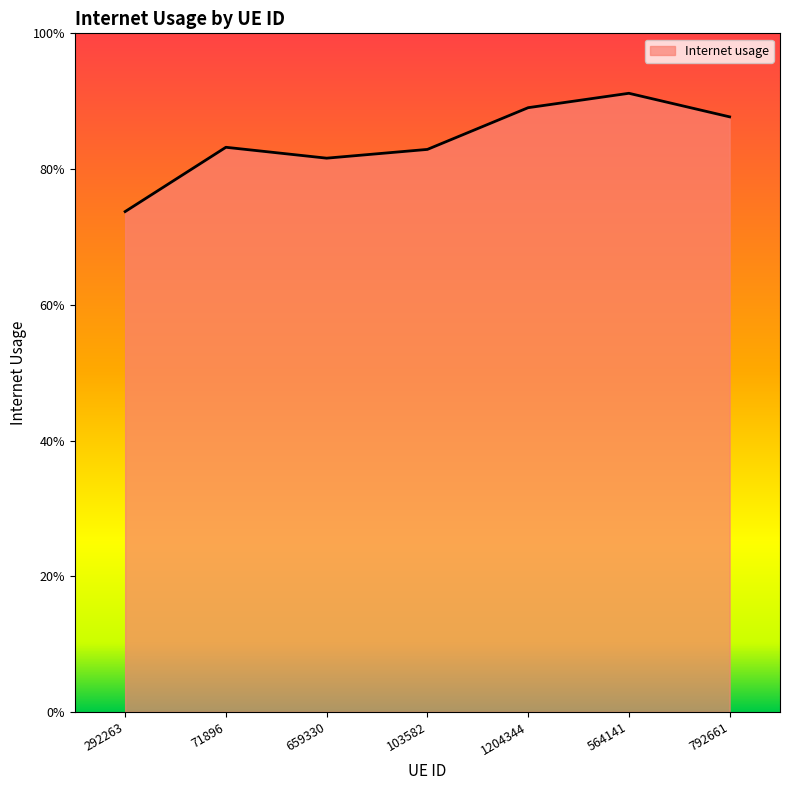

What is the change in value from 292263 to 103582?

+0.1